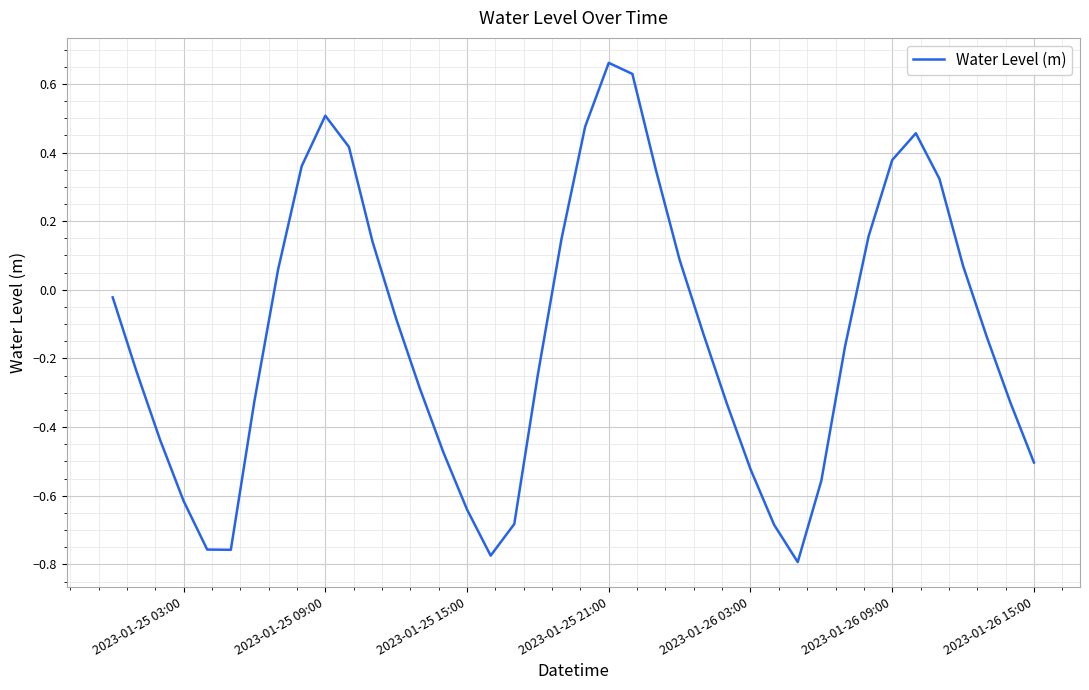

How many interior local peaks (higher than both neighbors) does the data have?

3